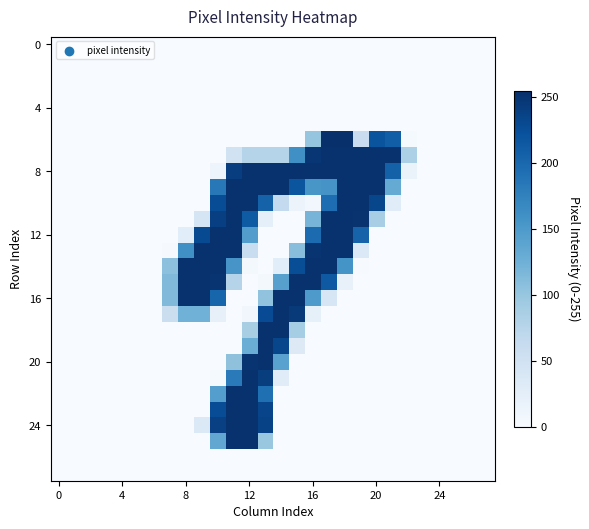

At which category is the sum across all series the highest?

11